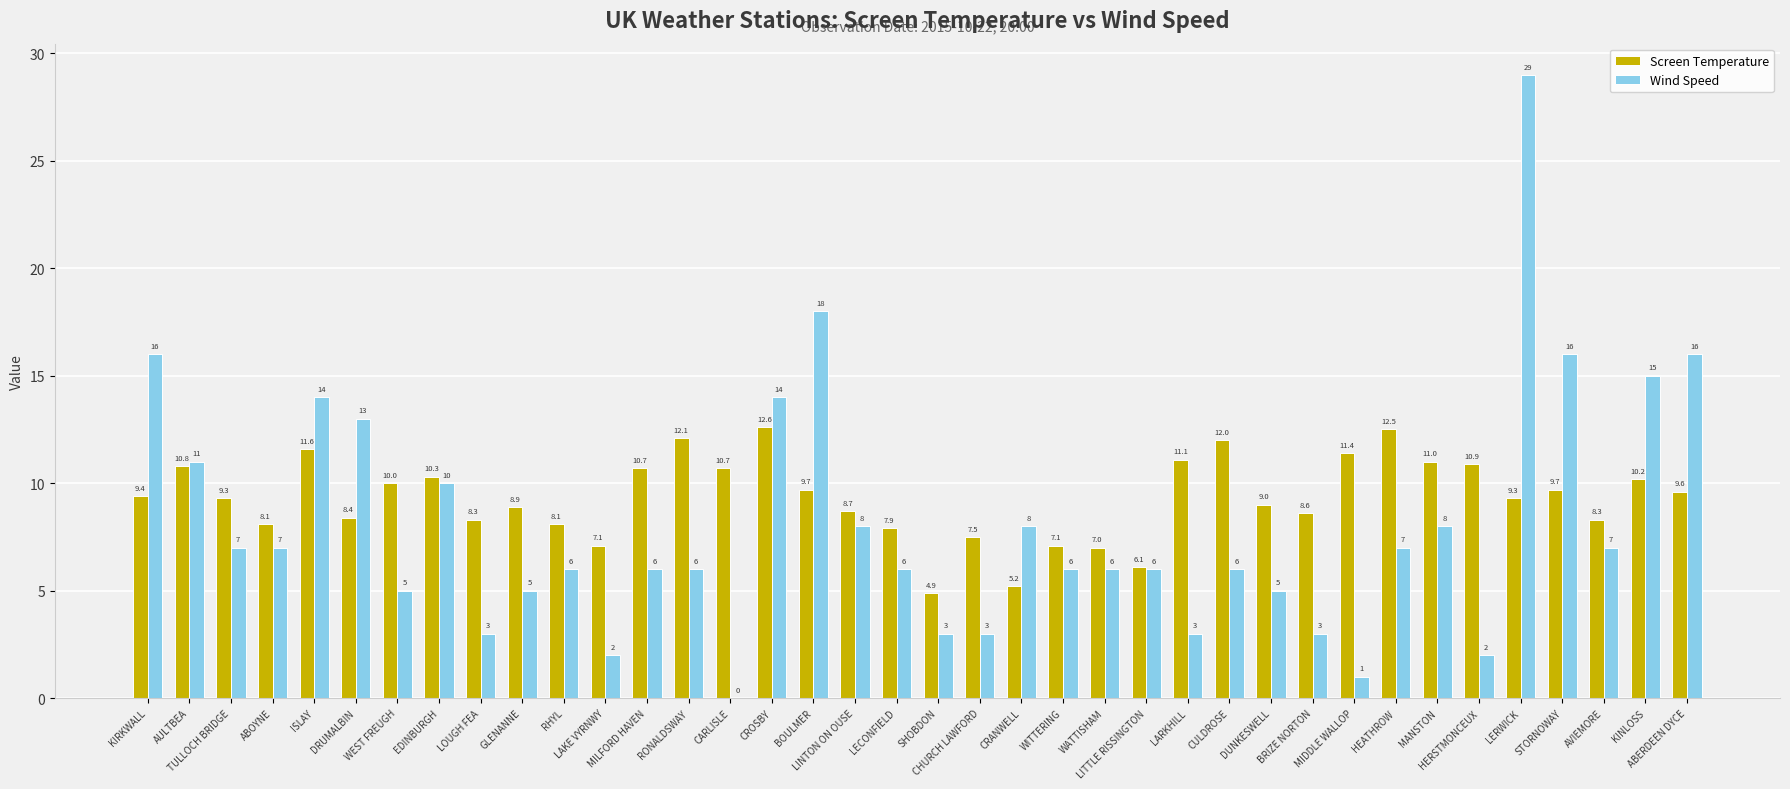

Which series has the widest spread of values?

Wind Speed